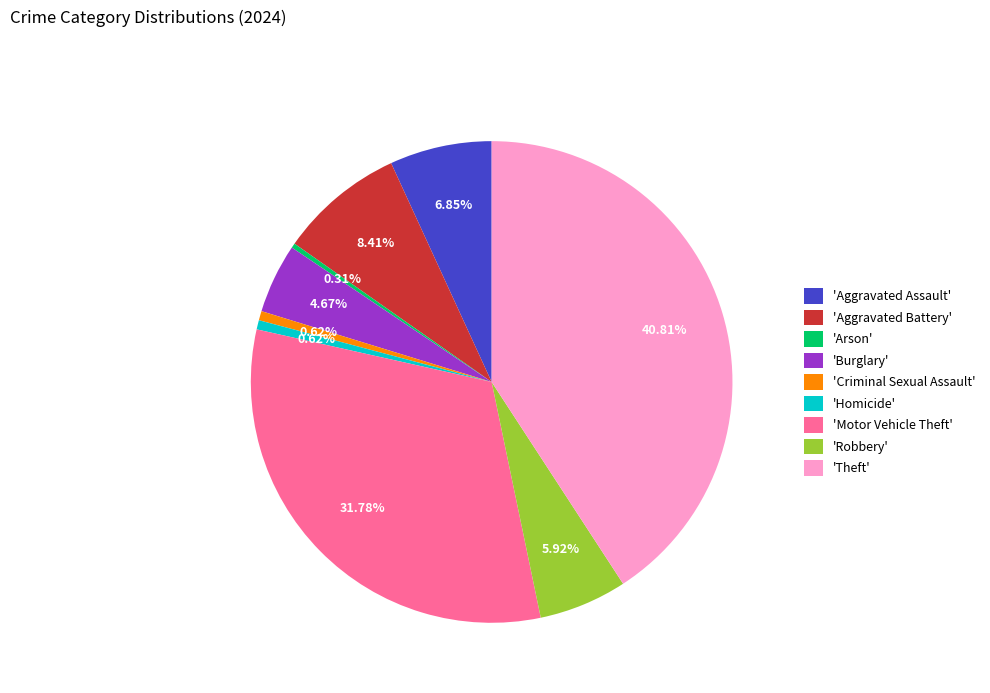

Is there any slice that represents more than half of the pie?

No